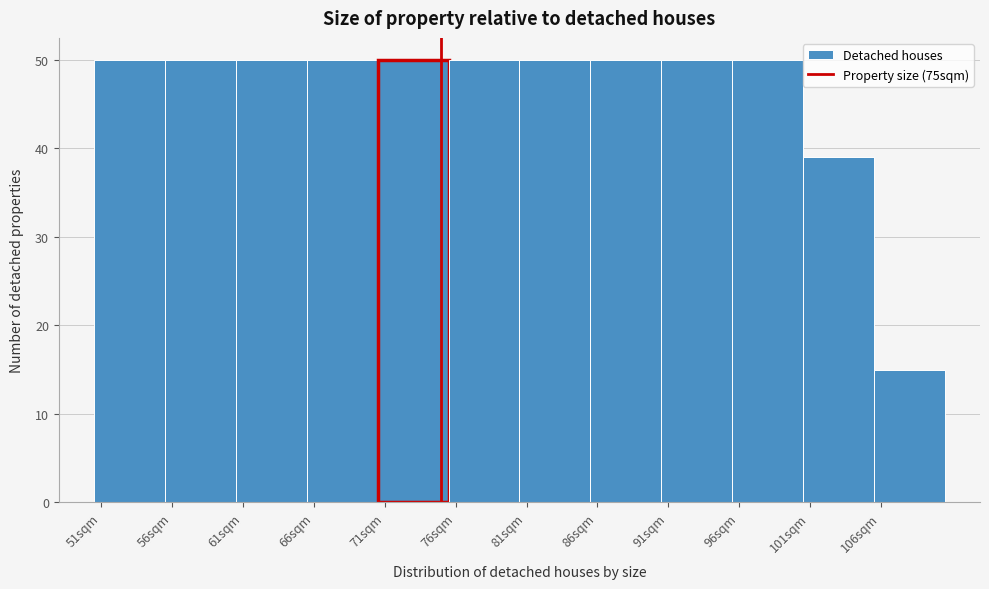

Reading left to right, transcribe this chart: for each bar, give the range it covers on the x-axis and its height. The values are not printed on the chart, so give them approximately, as read against the axis.

50.5 to 55.5: 50
55.5 to 60.5: 50
60.5 to 65.5: 50
65.5 to 70.5: 50
70.5 to 75.5: 50
75.5 to 80.5: 50
80.5 to 85.5: 50
85.5 to 90.5: 50
90.5 to 95.5: 50
95.5 to 100.5: 50
100.5 to 105.5: 39
105.5 to 110.5: 15